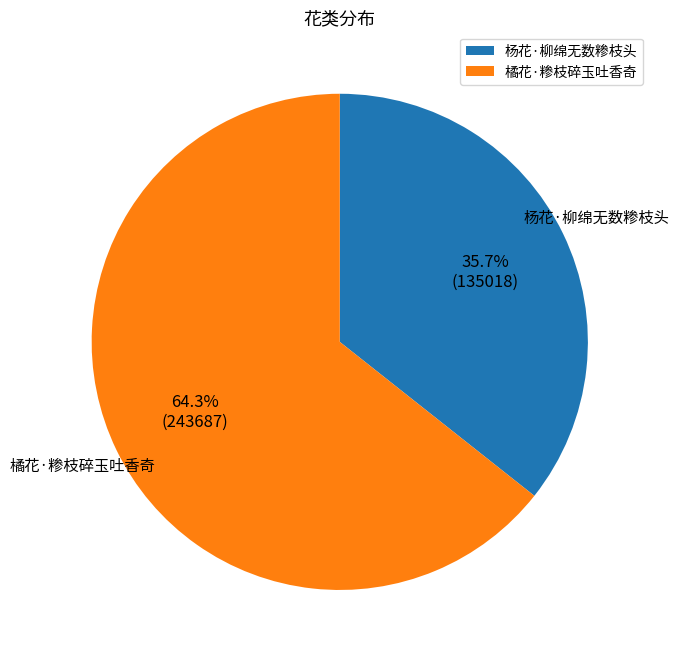

Between 杨花·柳绵无数糁枝头 and 橘花·糁枝碎玉吐香奇, which is larger?

橘花·糁枝碎玉吐香奇